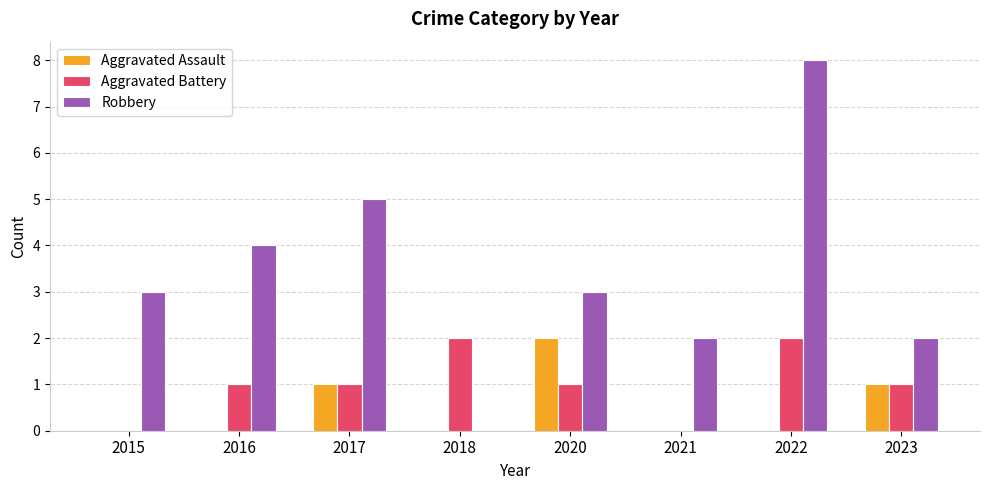

What are all the series names shown in the legend?

Aggravated Assault, Aggravated Battery, Robbery